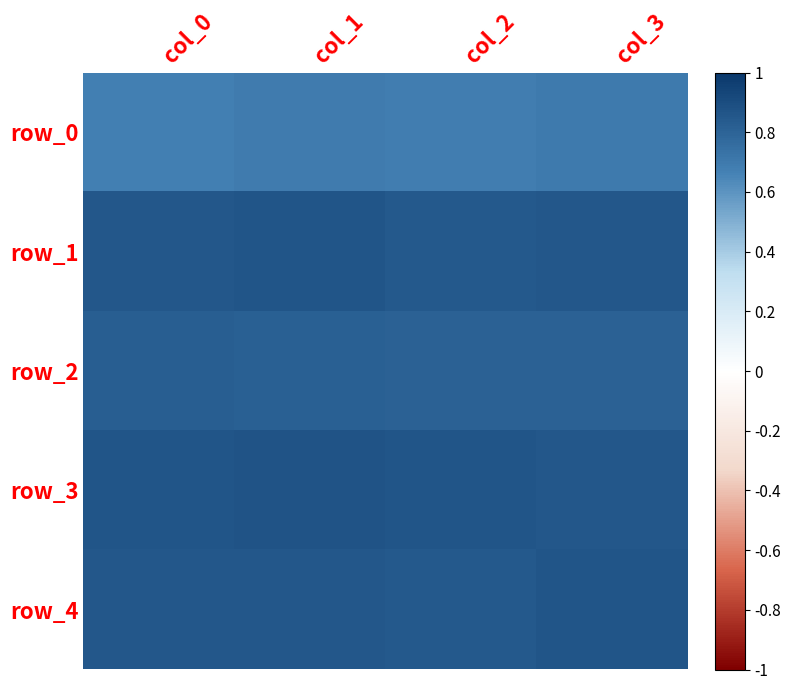

Reading left to right, transcribe all the data shown in this chart.

row_0: col_0=0.7	col_1=0.7	col_2=0.7	col_3=0.7
row_1: col_0=0.9	col_1=0.9	col_2=0.8	col_3=0.9
row_2: col_0=0.8	col_1=0.8	col_2=0.8	col_3=0.8
row_3: col_0=0.9	col_1=0.9	col_2=0.9	col_3=0.9
row_4: col_0=0.9	col_1=0.9	col_2=0.8	col_3=0.9